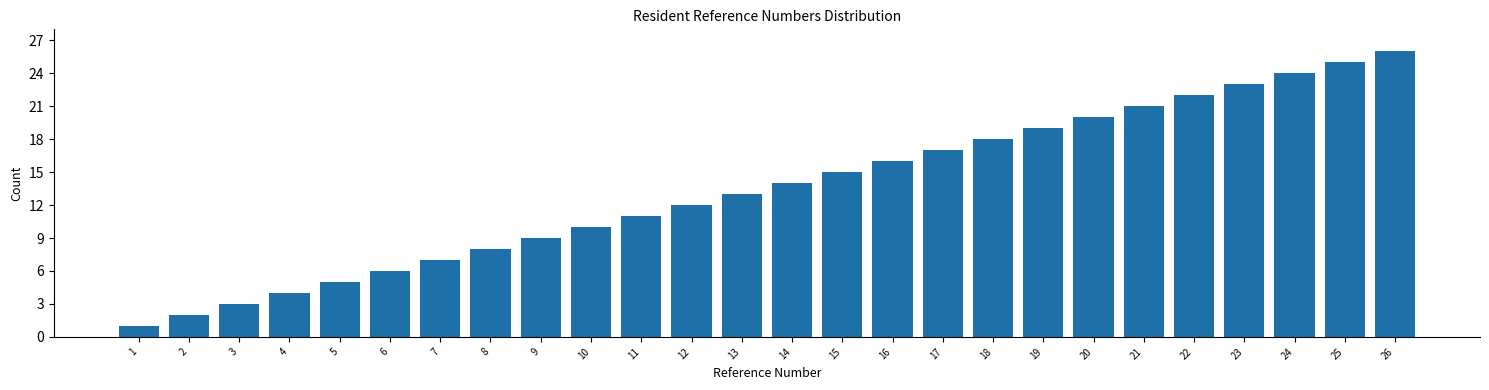

What is the maximum value shown in the chart?

26